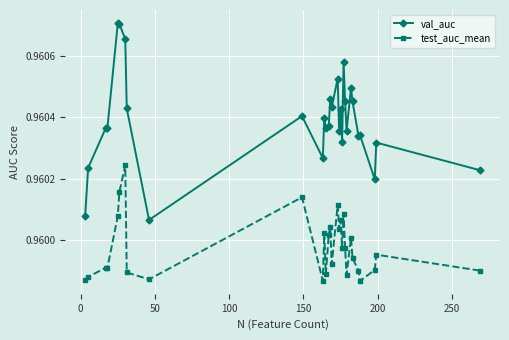

Which series has the largest range (max minus min)?

val_auc